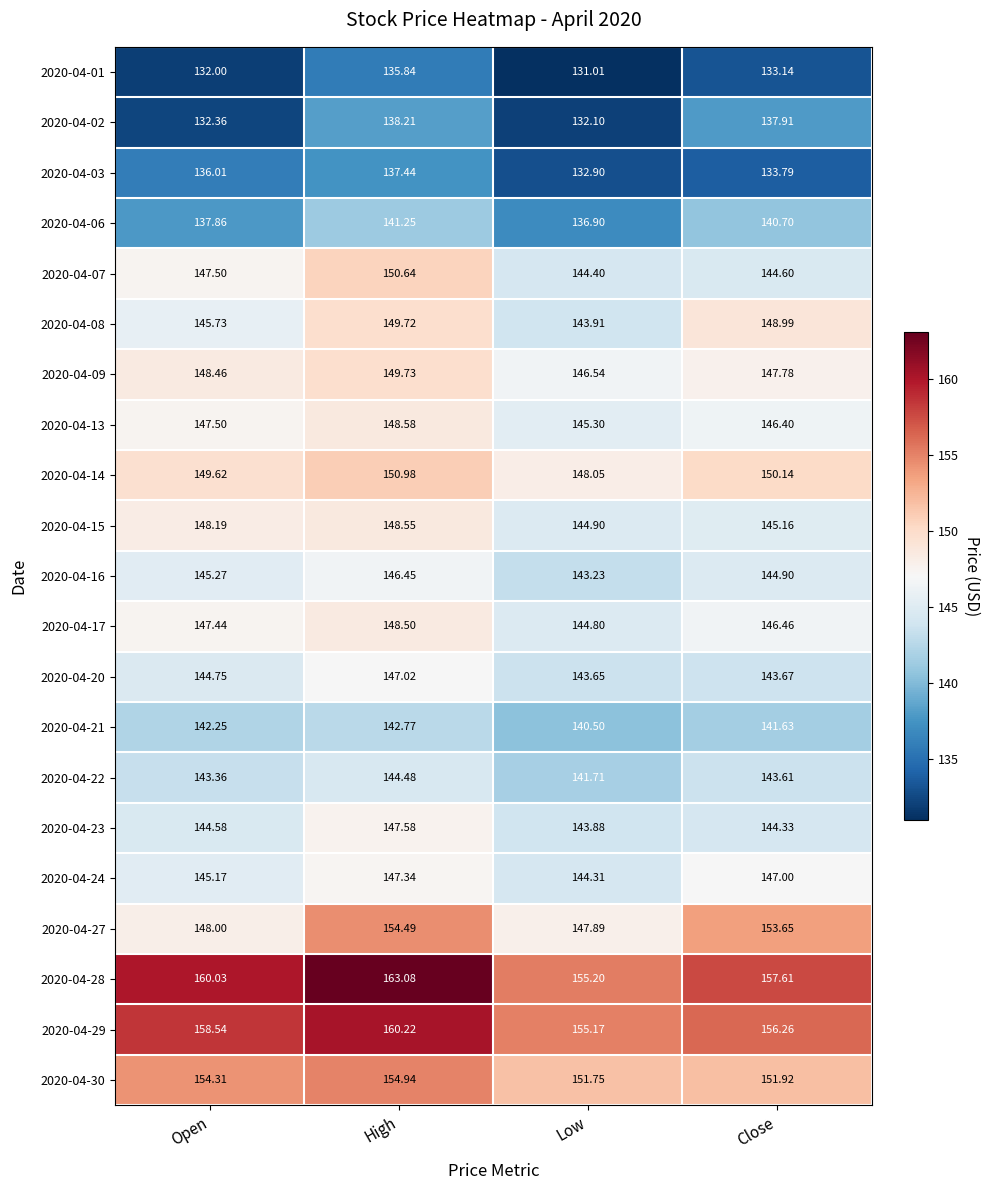

Where does the 2020-04-27 series first go above 153?

High